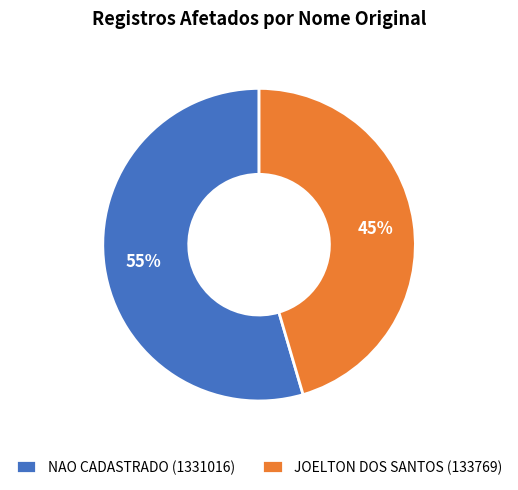

True or false: NAO CADASTRADO (1331016) accounts for 55% of the total.

True